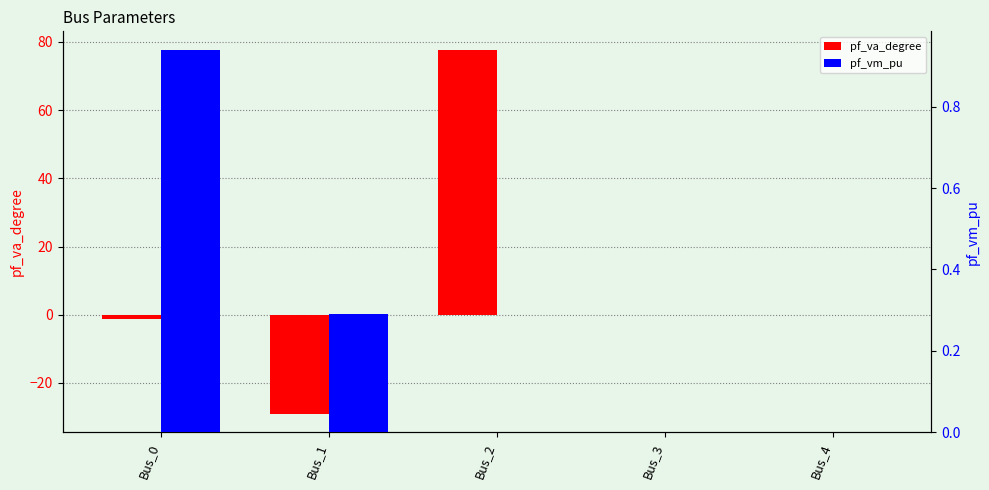

At which label does pf_va_degree reach its minimum?

Bus_1